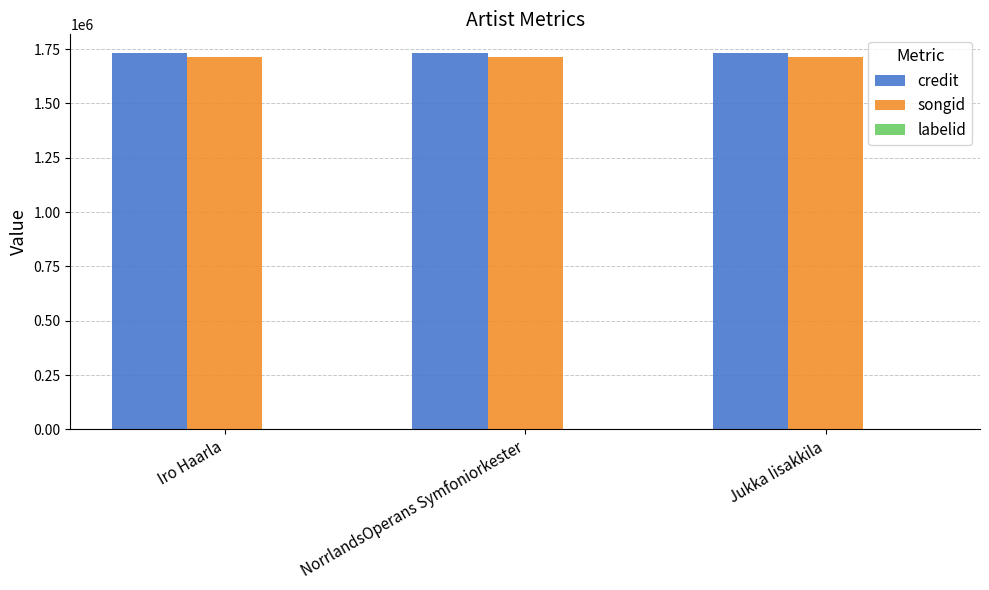

True or false: songid has a value of 1711896 at NorrlandsOperans Symfoniorkester.

True